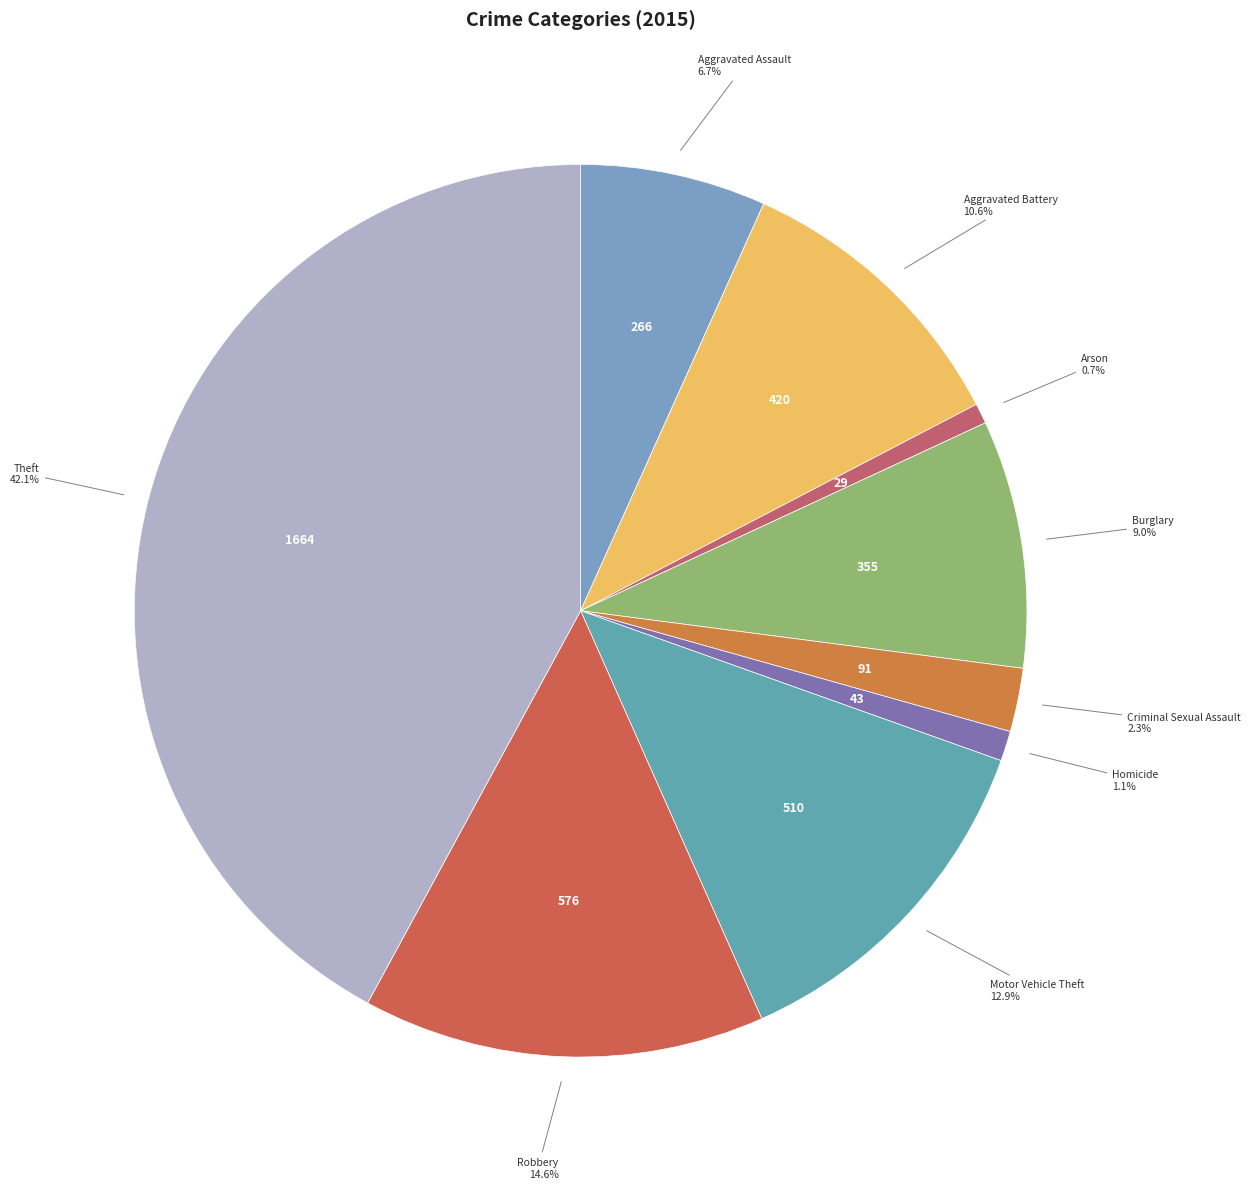

How much of the chart is everything except Arson?

99.3%